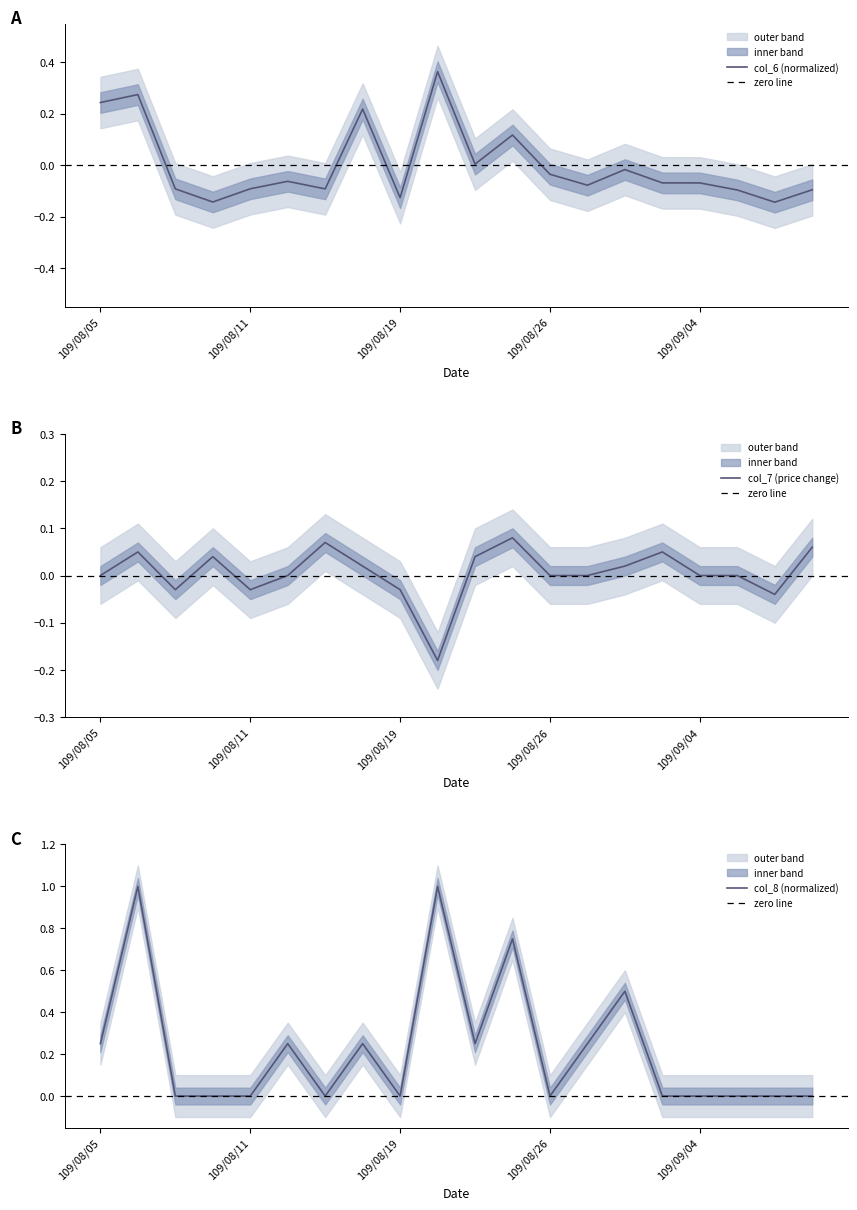

What is the label of the 9th point from the right?

11